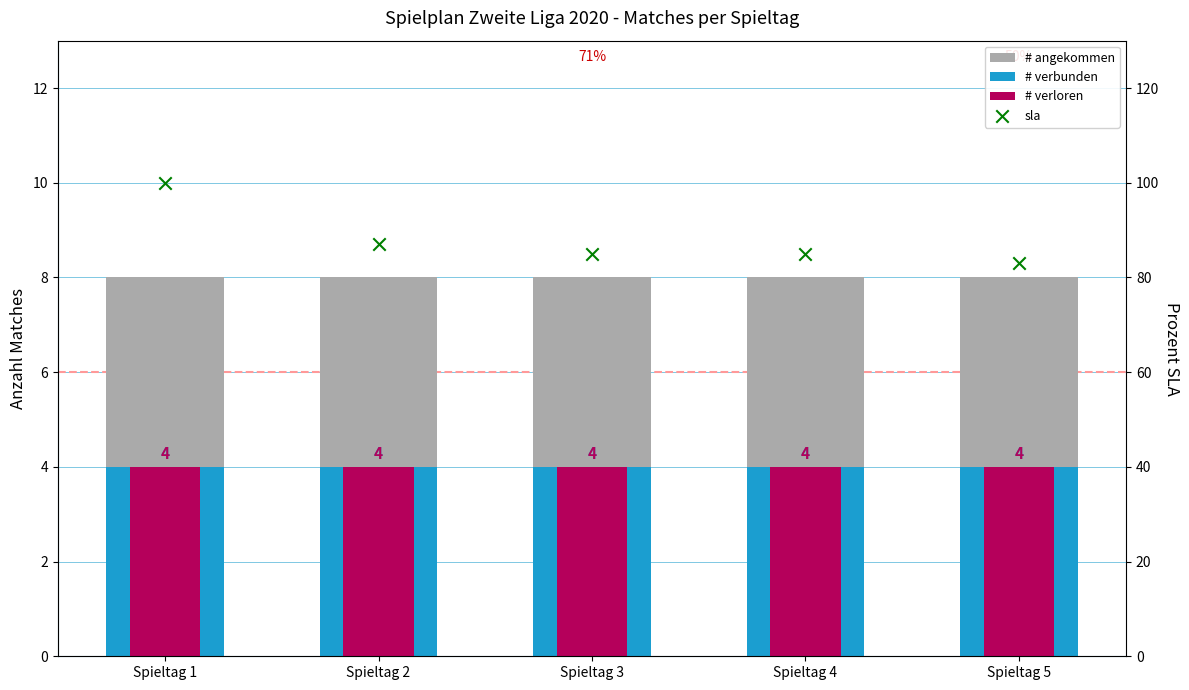

Which series has the widest spread of Y values?

sla